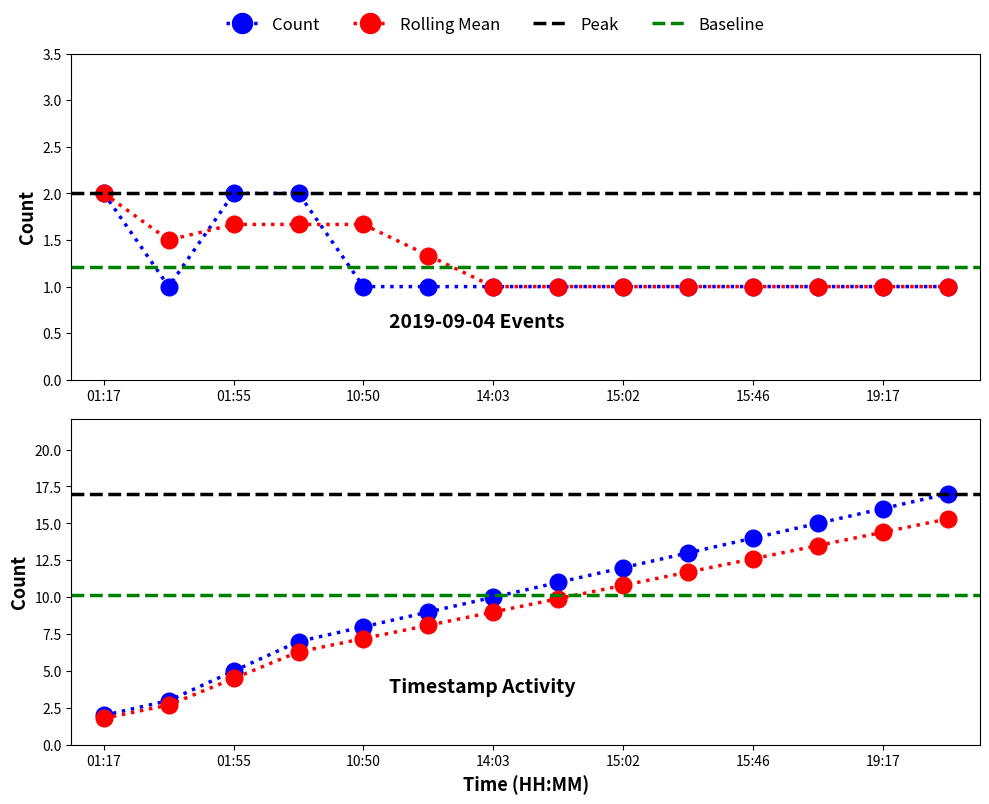

How many data points are above 1?

3